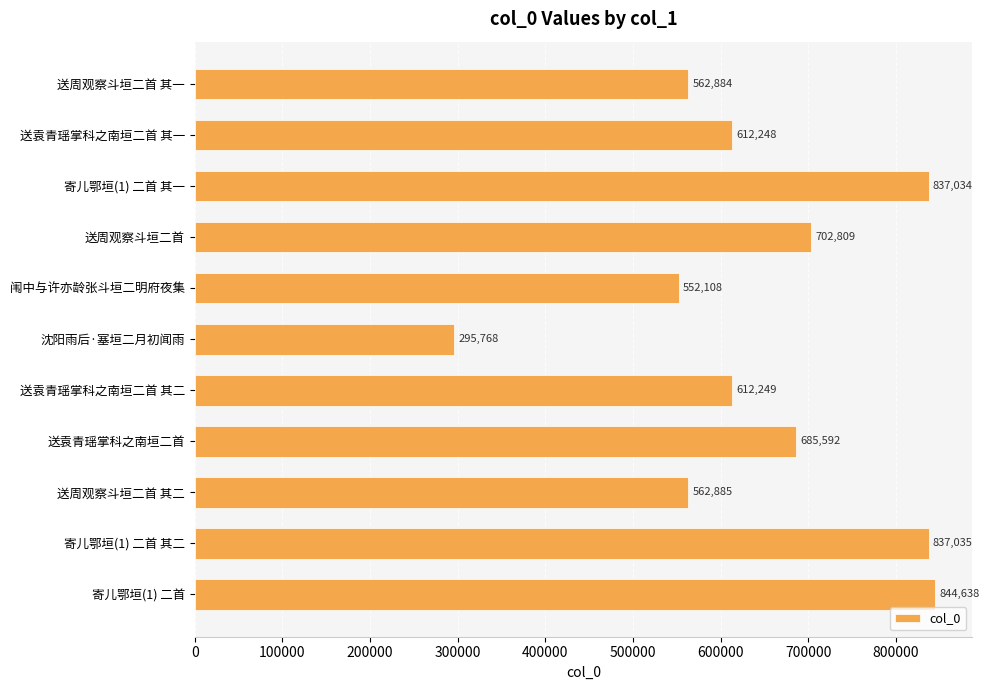

What is the change in value from 送周观察斗垣二首 to 闱中与许亦龄张斗垣二明府夜集?

-150701